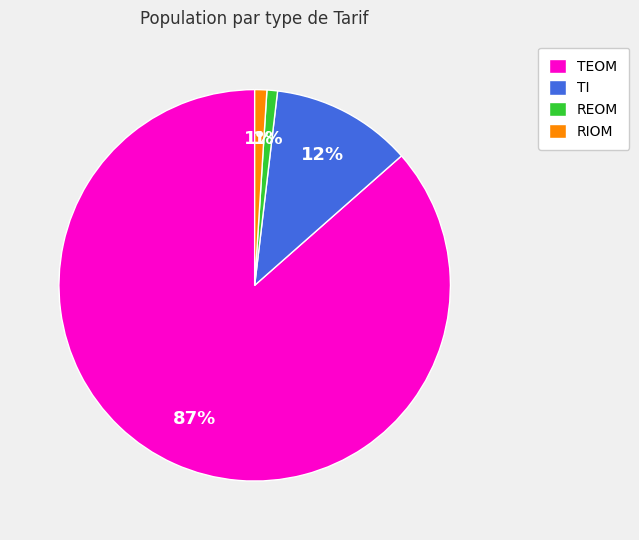

To the nearest percent, what is the combined percentage of TEOM and TI?

98%